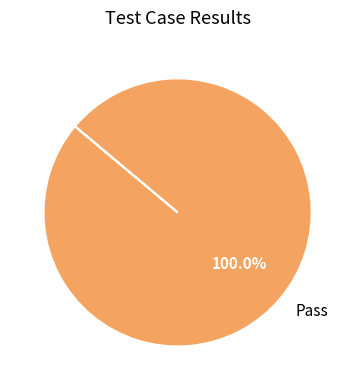

Rank the categories by value from lowest to highest.

Pass